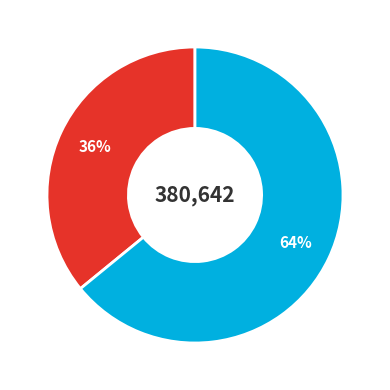

To the nearest percent, what is the difference between the largest and smallest slice percentages?

28%